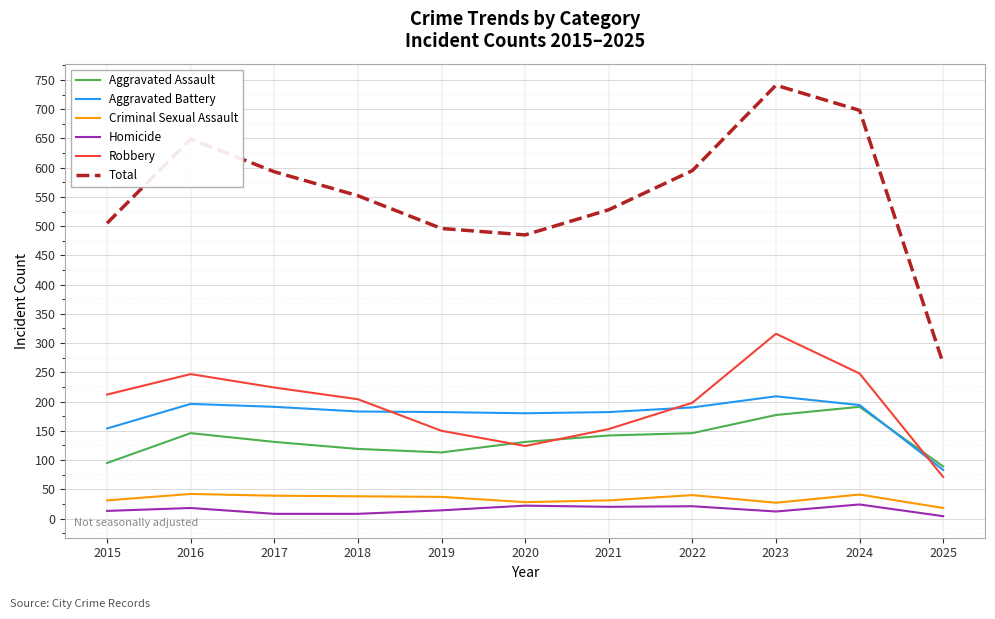

What is the difference between the maximum and second lowest values in the Aggravated Assault series?

96